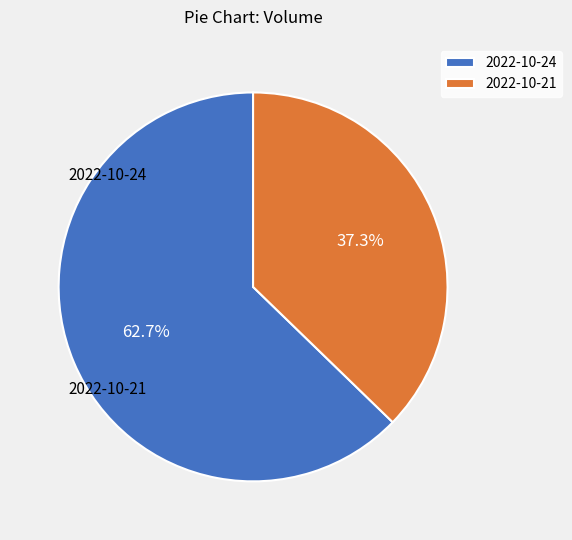

Which category has the smallest portion of the pie?

2022-10-21